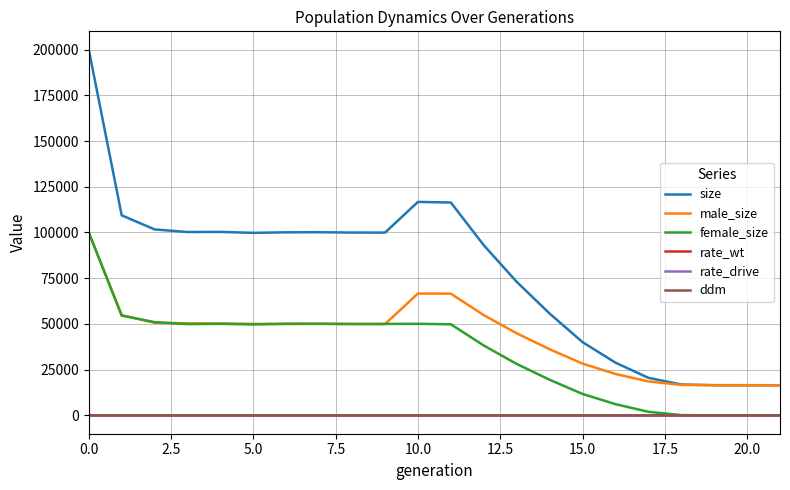

True or false: size and ddm cross at least once.

False